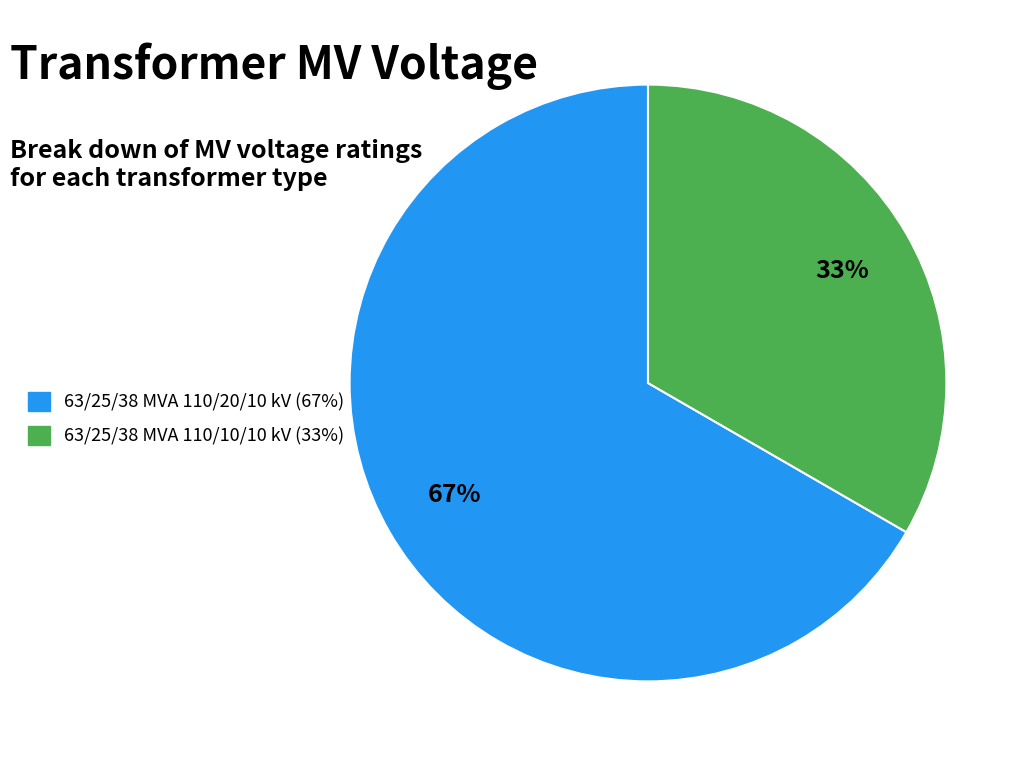

To the nearest percent, what is the average slice percentage?

50%